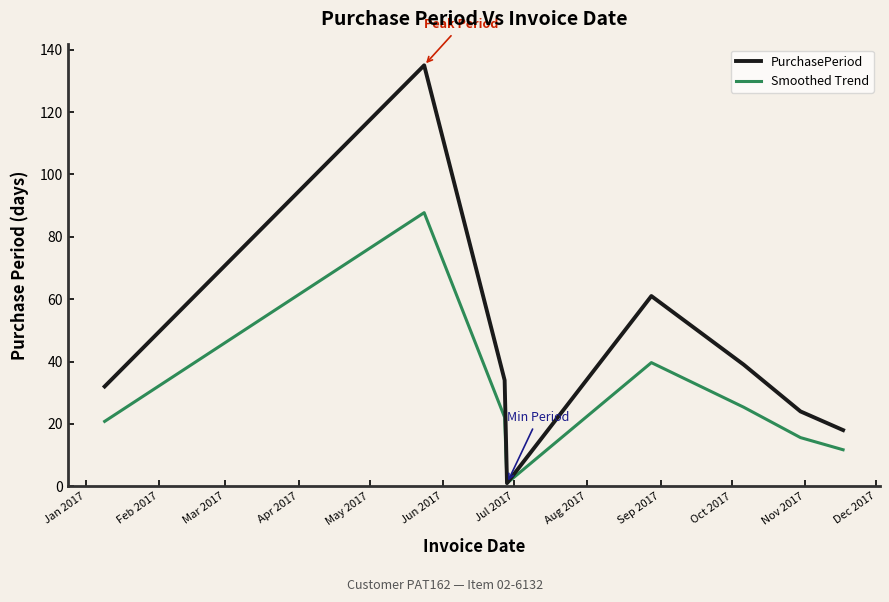

Which series has the largest total across all categories?

PurchasePeriod